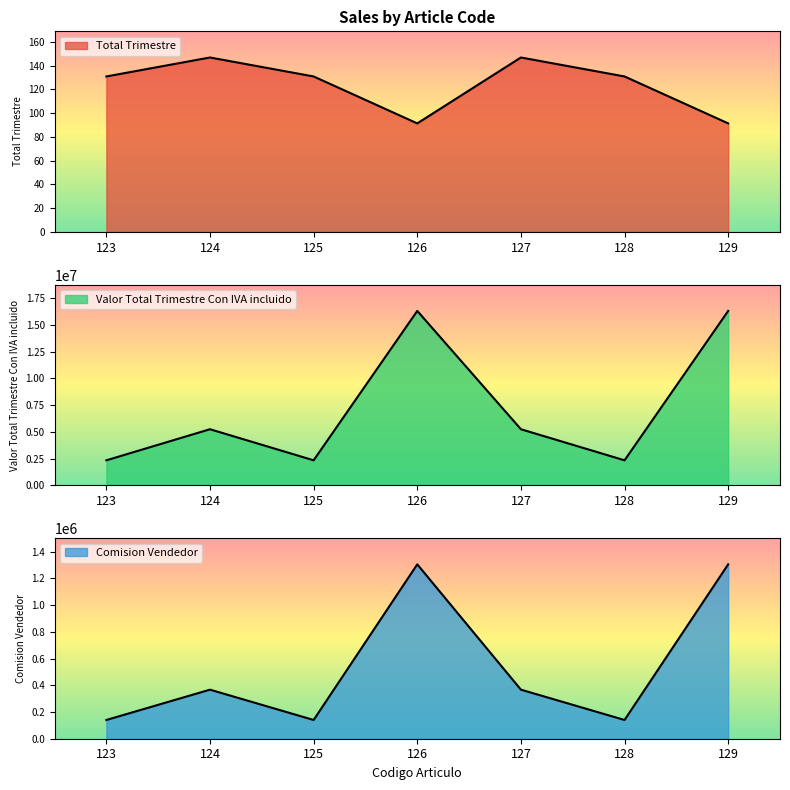

What value does the Comision Vendedor series have at 126?

1304835.0